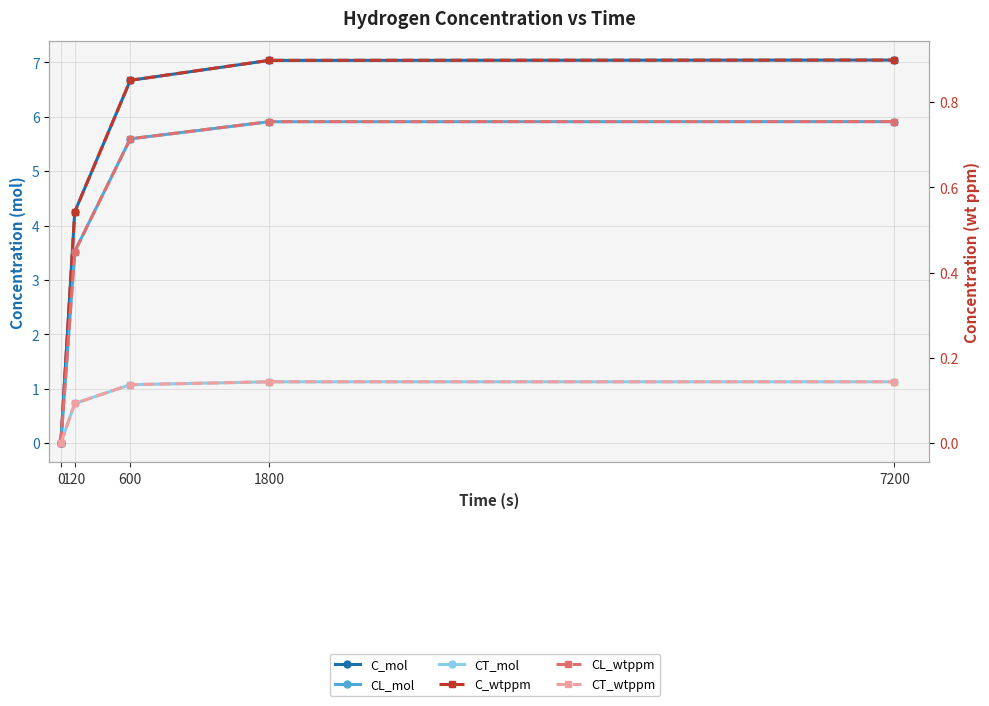

Reading left to right, extract all data points from this chart.

C_mol: 0.0	4.3	6.7	7.0	7.0
CL_mol: 0.0	3.5	5.6	5.9	5.9
CT_mol: 0.0	0.7	1.1	1.1	1.1
C_wtppm: 0.0	0.5	0.9	0.9	0.9
CL_wtppm: 0.0	0.4	0.7	0.8	0.8
CT_wtppm: 0.0	0.1	0.1	0.1	0.1